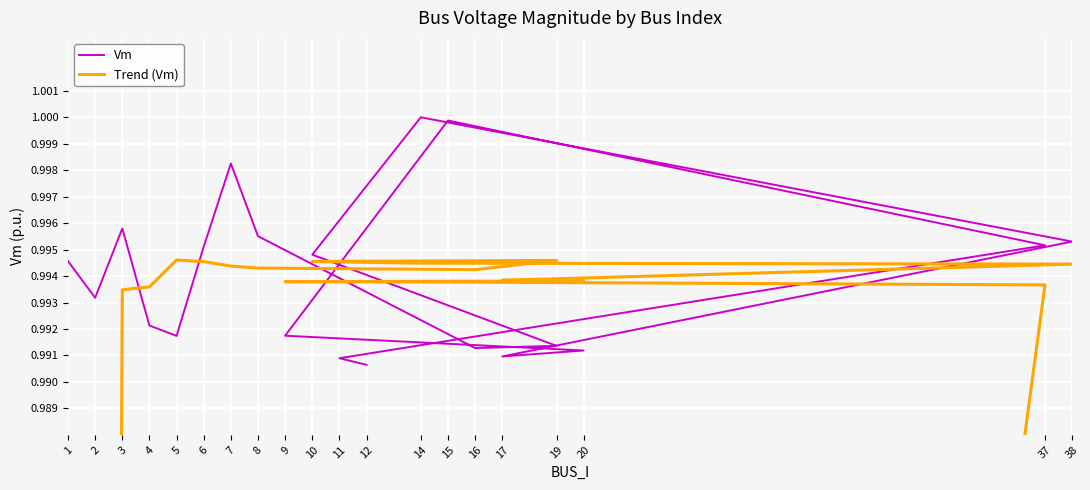

True or false: Trend (Vm) has a value of 0.7 at 15.

False